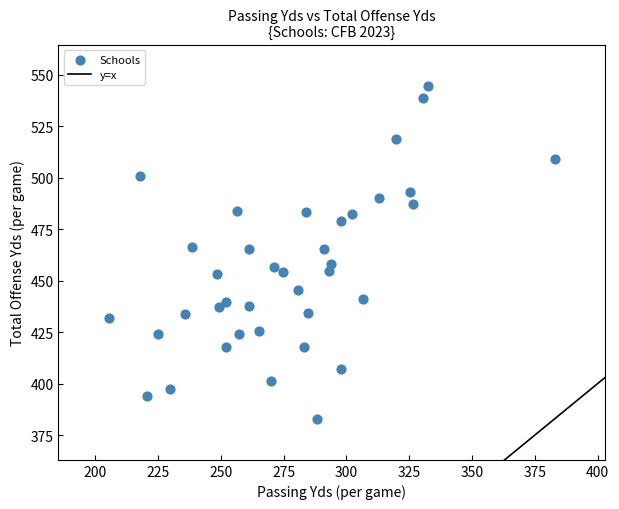

What is the range of Y values (max minus min)?

161.6